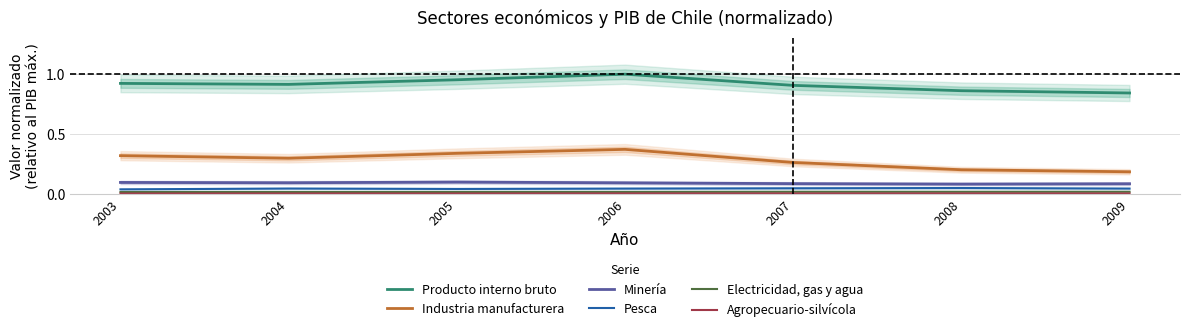

True or false: Producto interno bruto has more than 1 points higher than both neighbors.

False